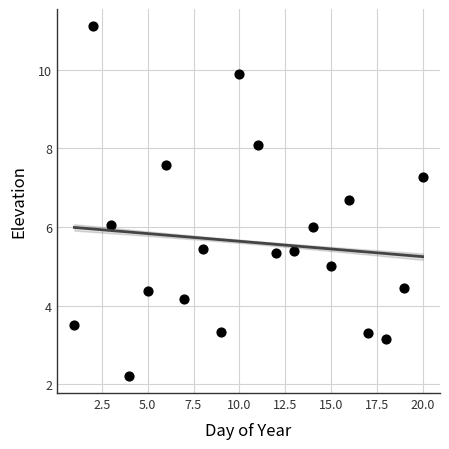

What is the range of Y values (max minus min)?

8.9